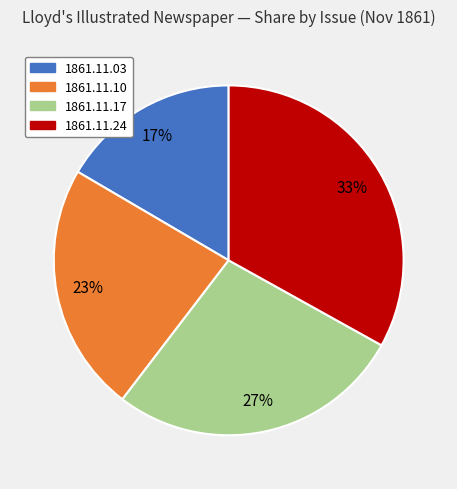

Does 1861.11.24 represent more than half of the total?

No